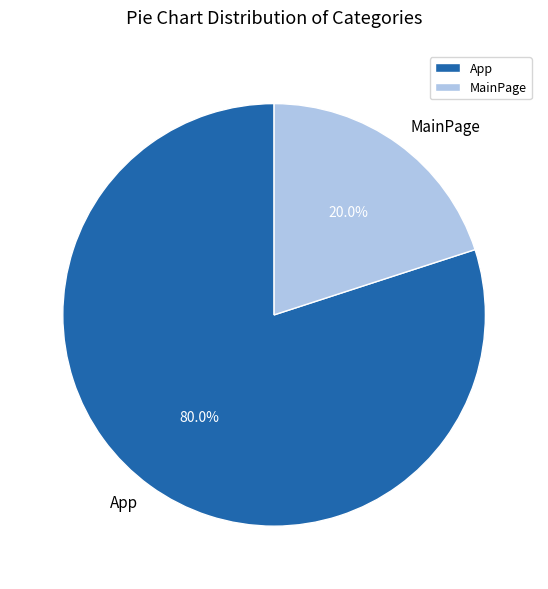

What percentage do App and MainPage together represent?

100.0%